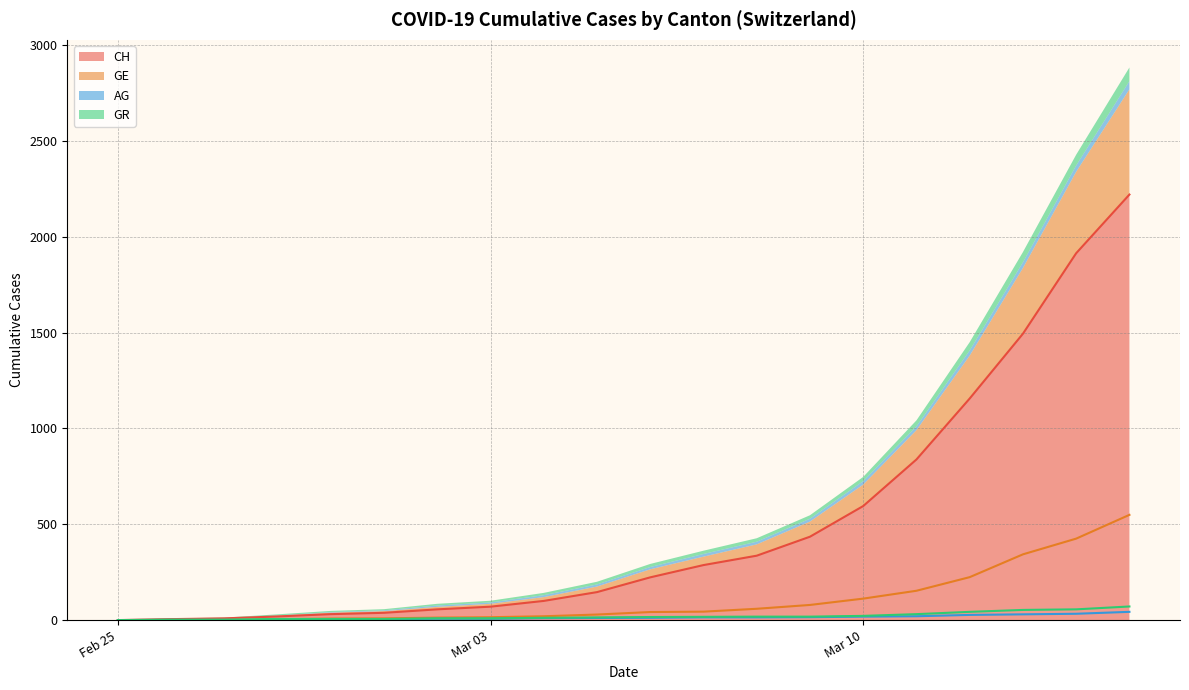

Between 2020-03-01 and 2020-03-10, which is larger?

2020-03-10